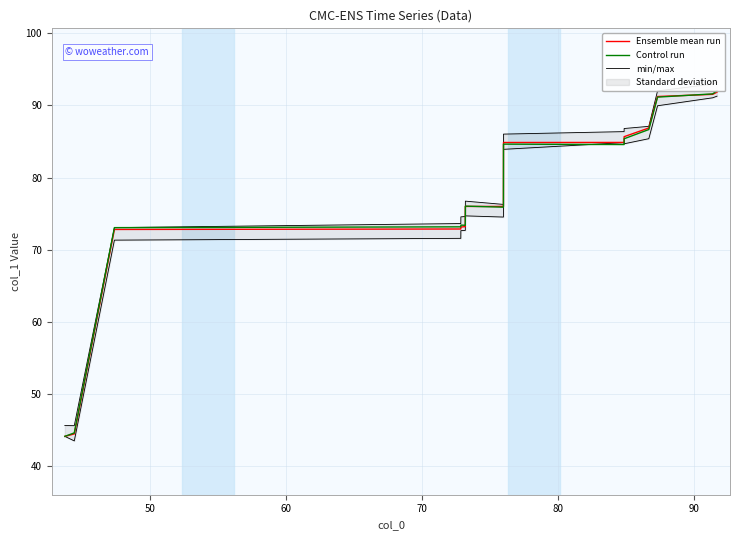

How many interior local peaks does the Control run series have?

3